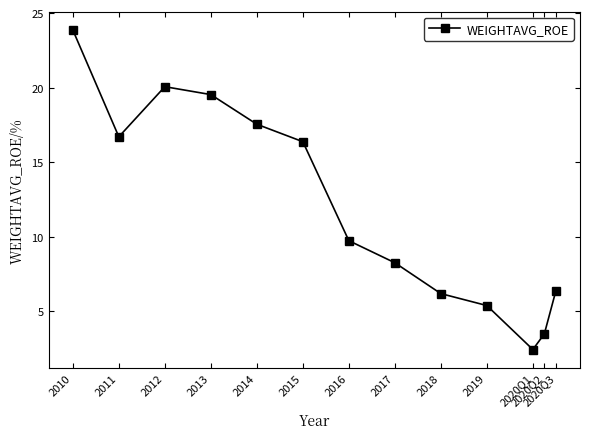

At which category does the data reach its first local peak?

2012